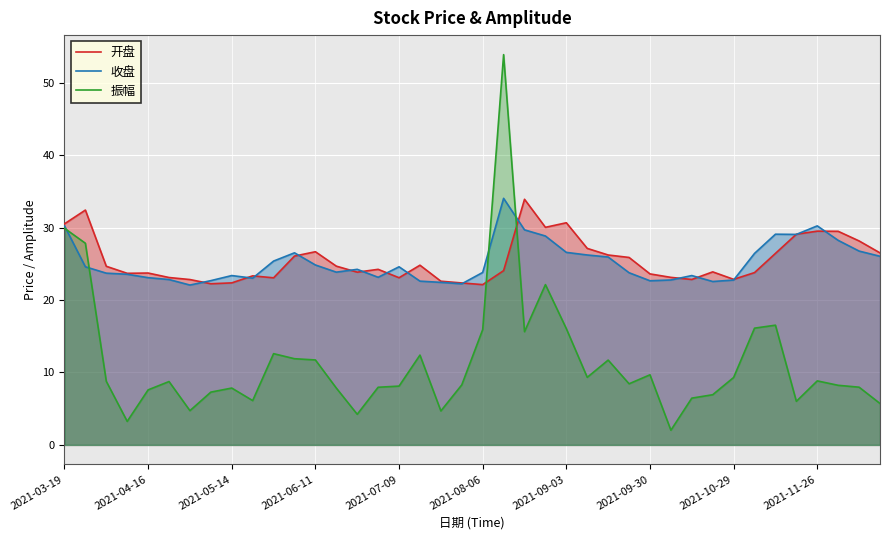

What is the value of the 开盘 point at the 1st from the left?

30.5